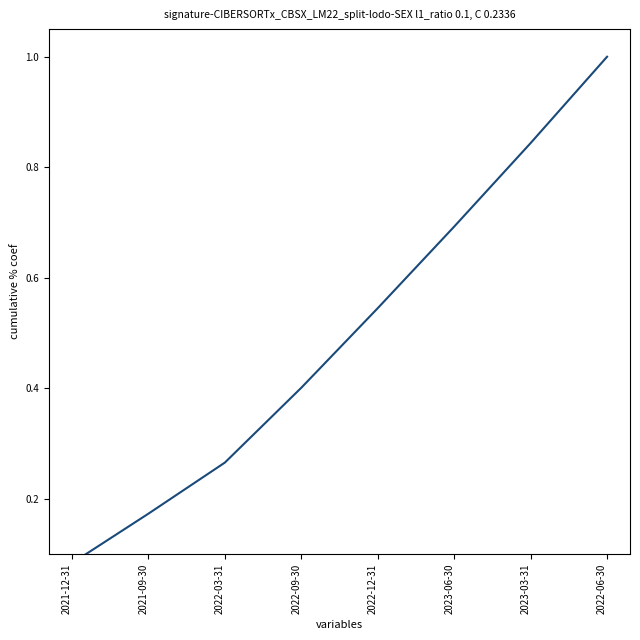

At which label is the value closest to 0?

2021-12-31